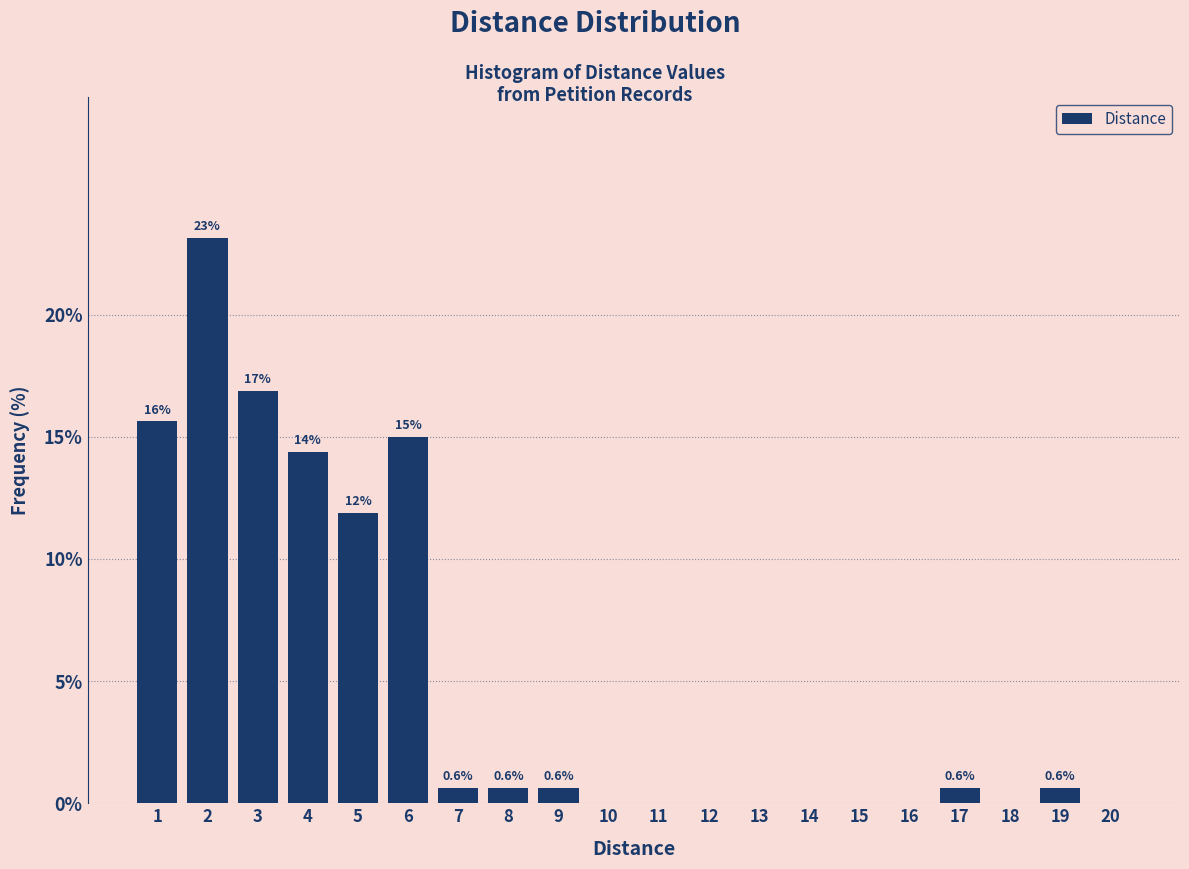

Reading left to right, what are all the values shown in this chart?

1=15.6	2=23.1	3=16.9	4=14.4	5=11.9	6=15.0	7=0.6	8=0.6	9=0.6	10=0.0	11=0.0	12=0.0	13=0.0	14=0.0	15=0.0	16=0.0	17=0.6	18=0.0	19=0.6	20=0.0